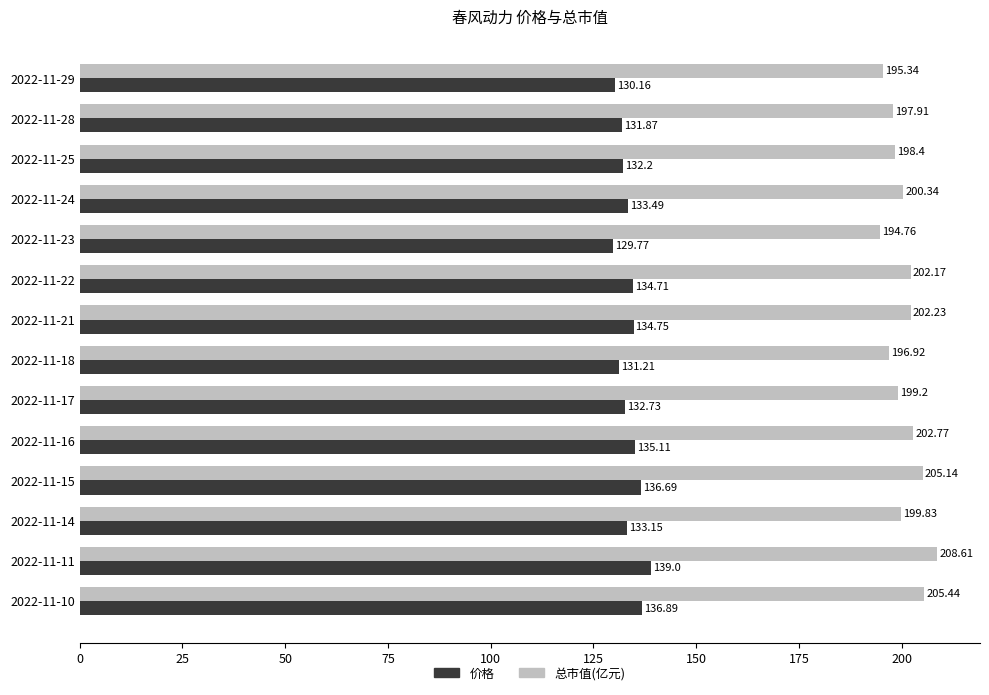

What is the difference between the second highest and minimum values in the 总市值(亿元) series?

10.7